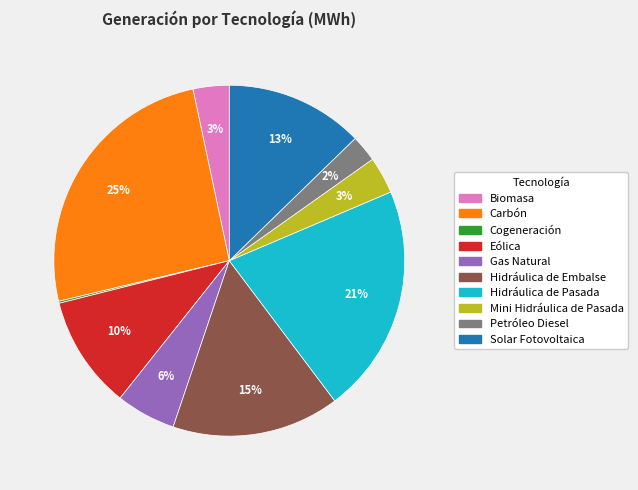

Which slice is the largest?

Carbón